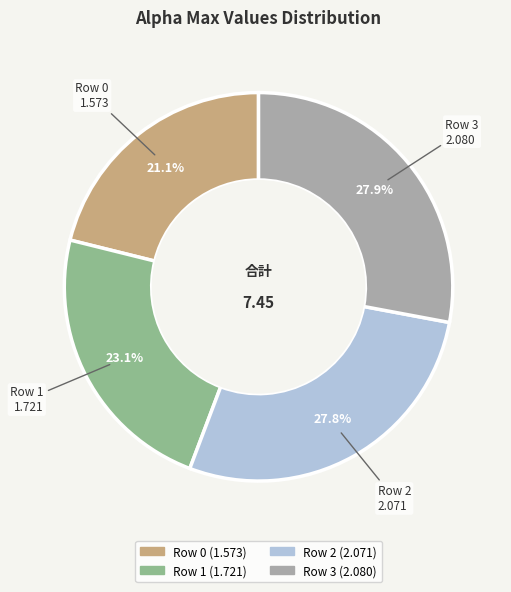

Is there a majority slice in this chart?

No